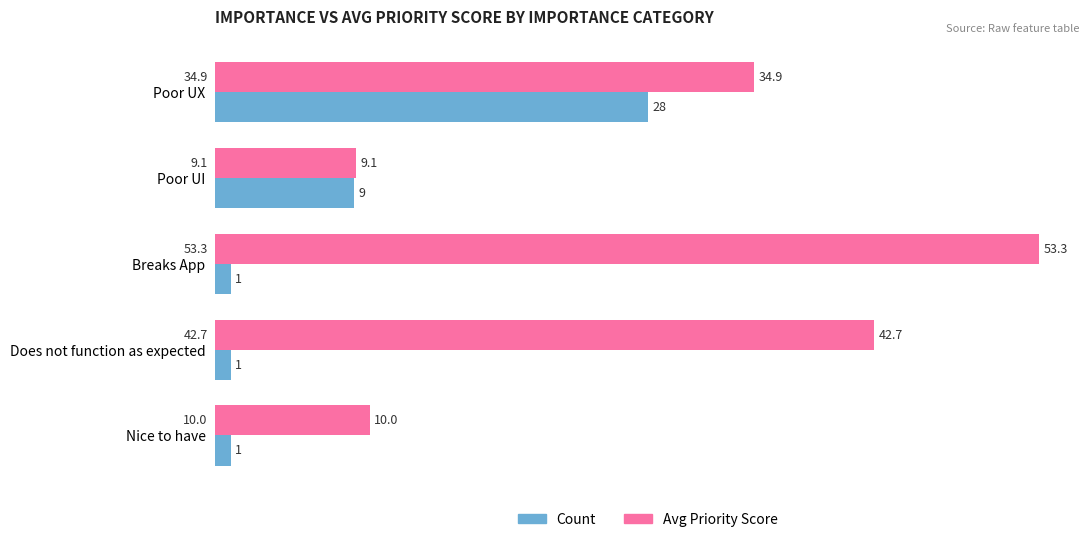

How many categories are shown in the chart?

5